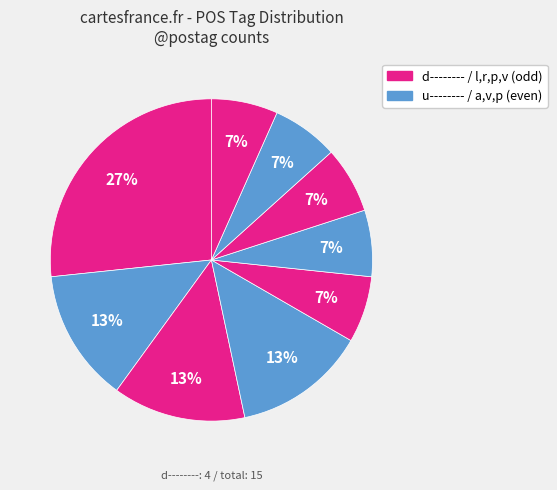

Does any single category account for the majority?

No